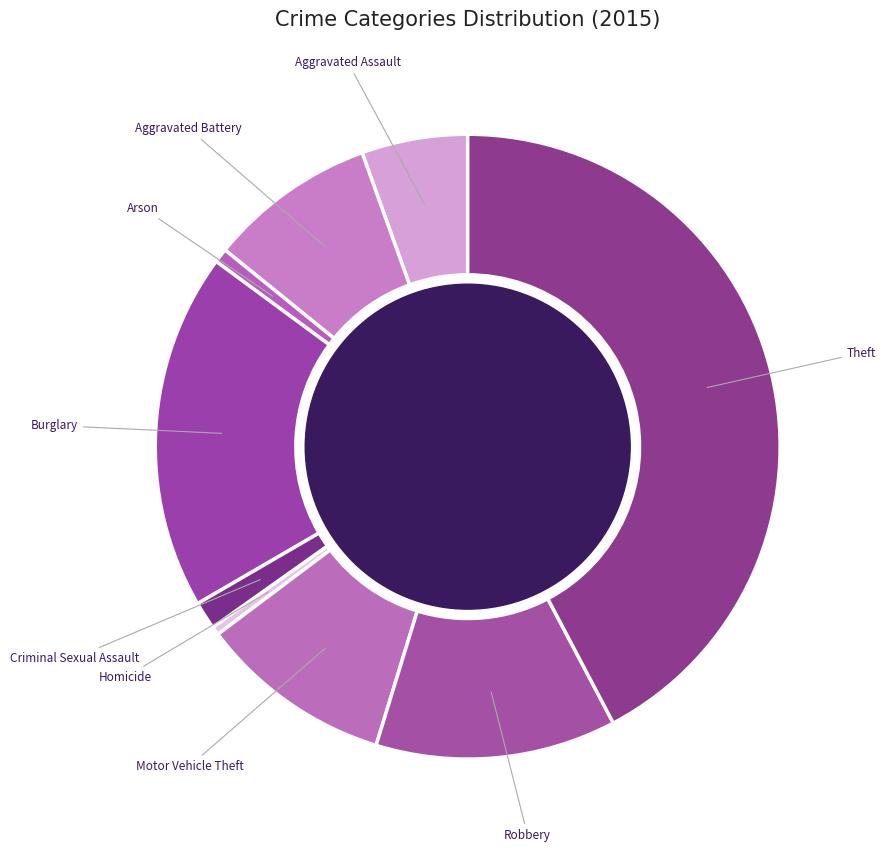

Count the number of slices in the pie.

9